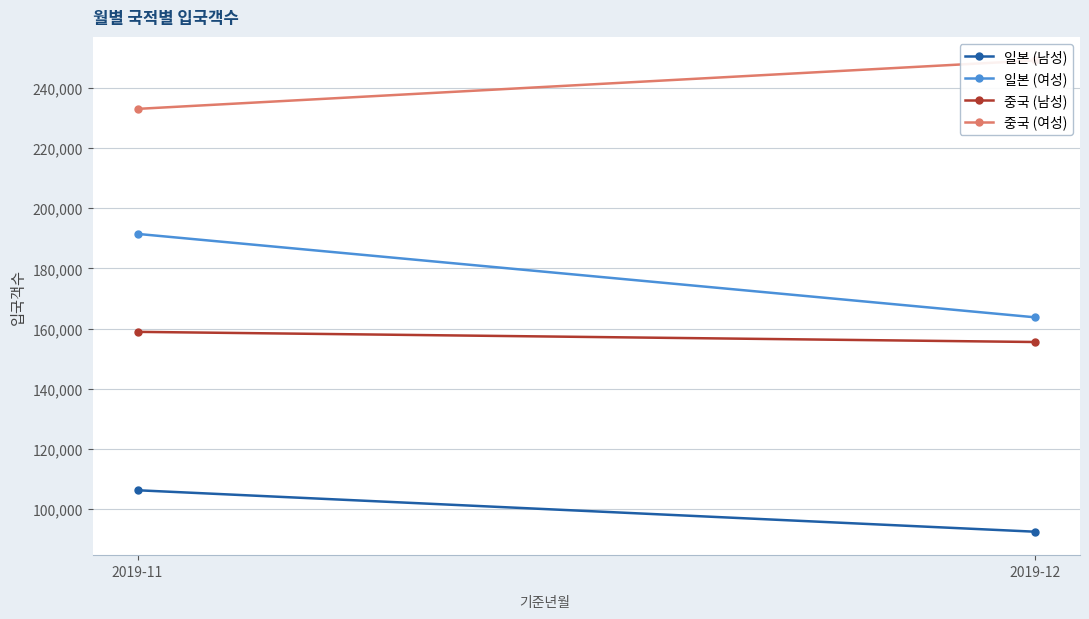

What is the smallest value displayed?

92556